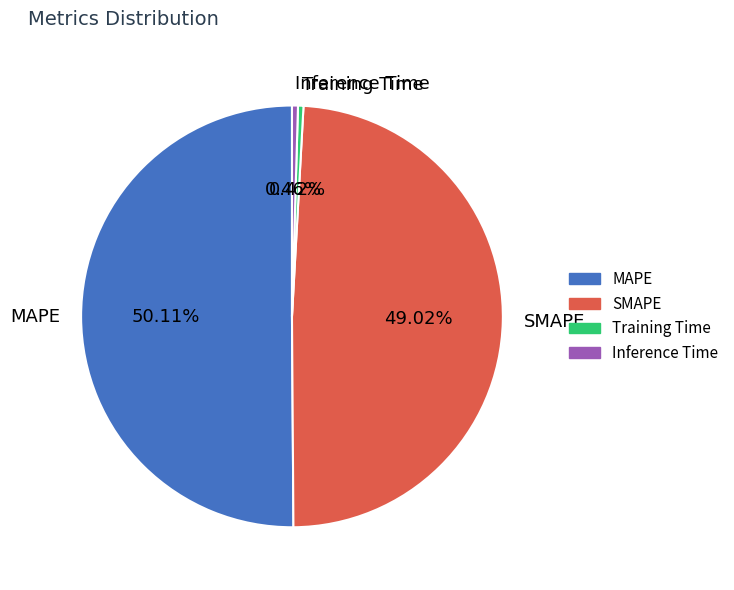

Is SMAPE the majority of the pie?

No